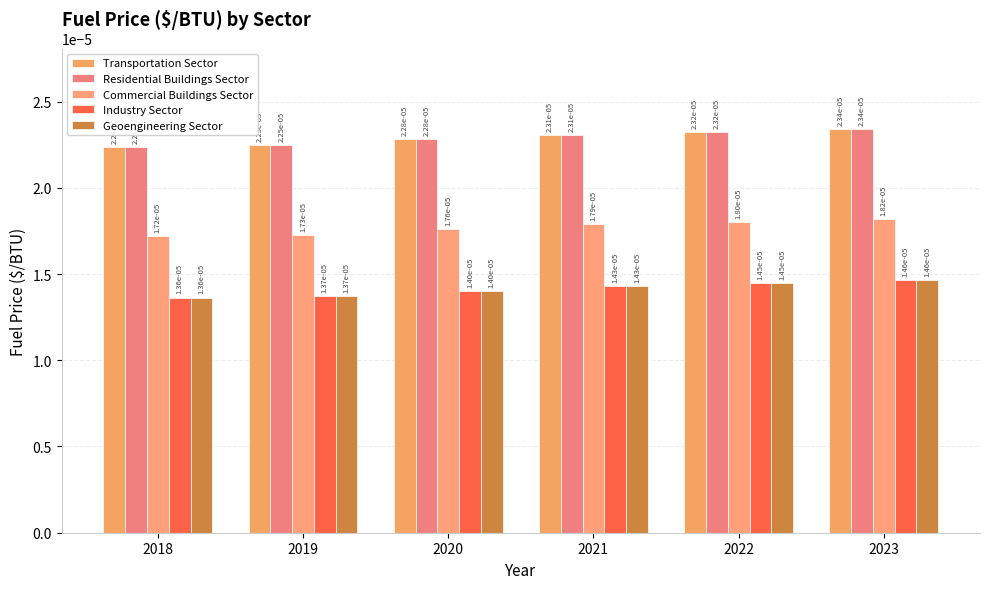

At which label is Industry Sector closest to 0?

2018